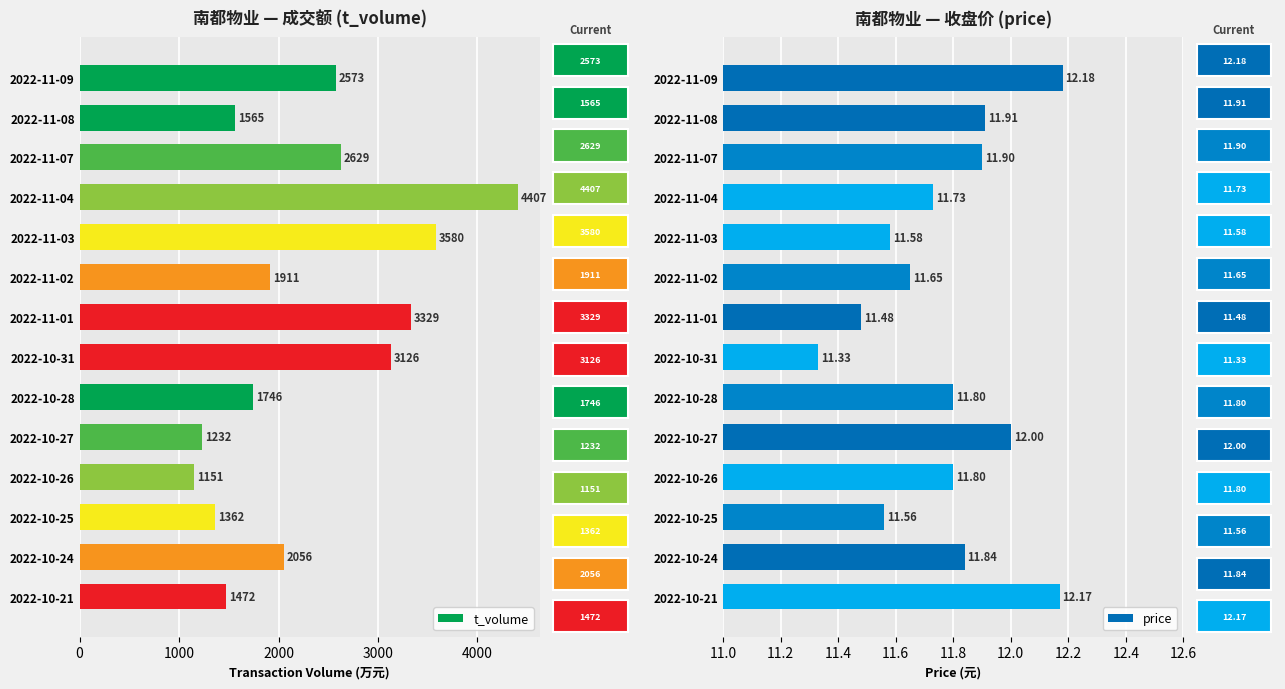

The t_volume series shows 2444.8 at 13. True or false?

False